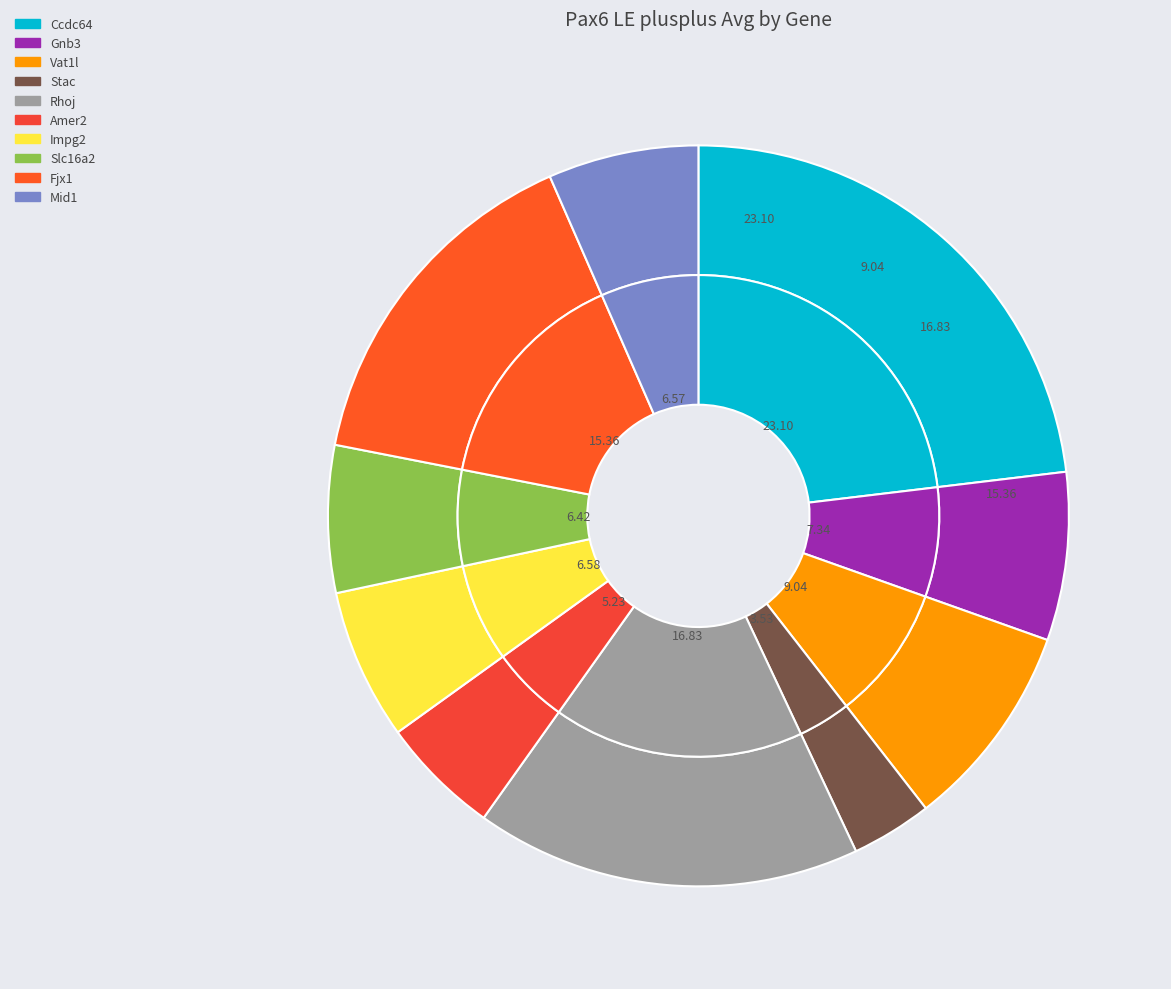

Combined, what portion of the pie is Gnb3 and Slc16a2?

13.8%